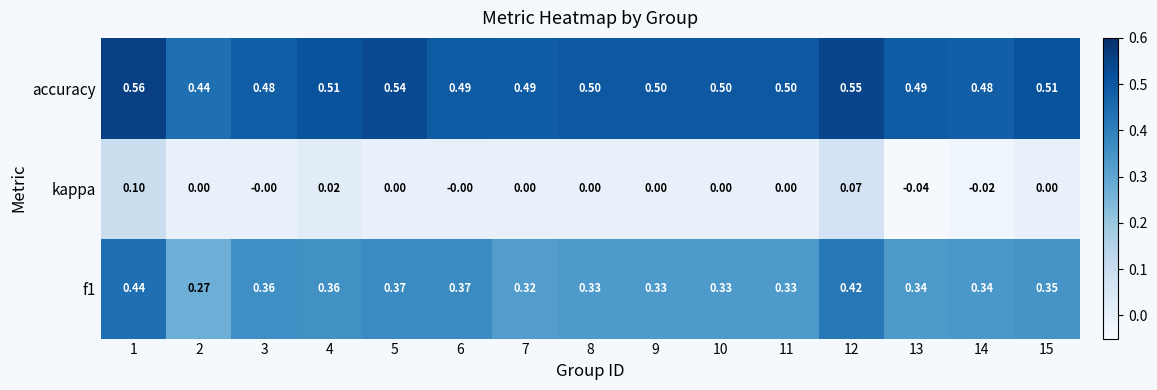

Between 5 and 13, which series saw the biggest shift?

accuracy